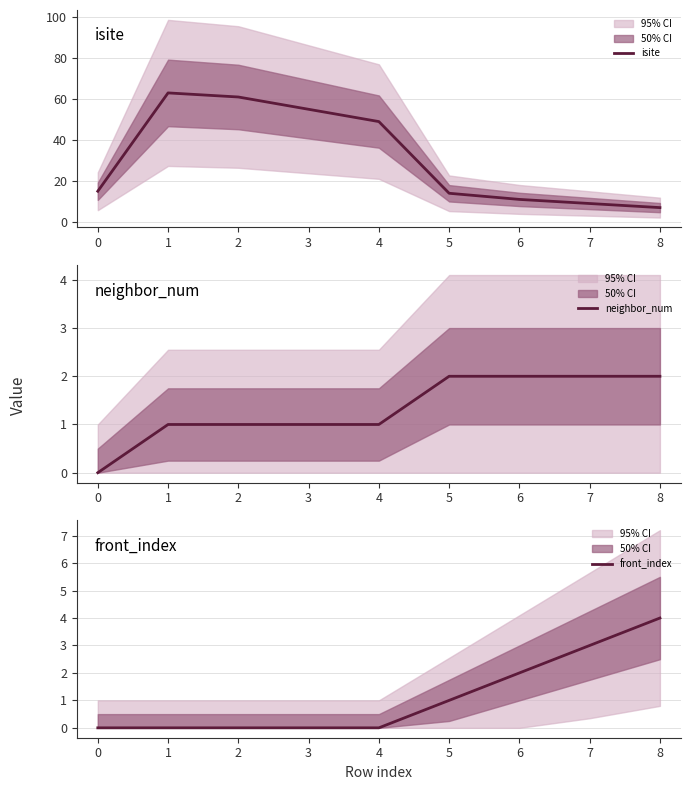

Does the chart have visible grid lines?

Yes